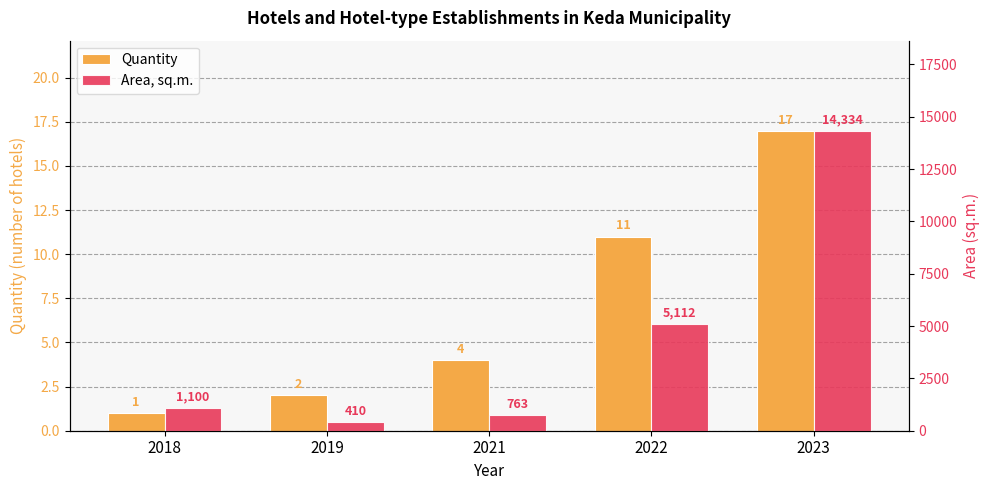

The value of Quantity at 2019 is 2.0. True or false?

True